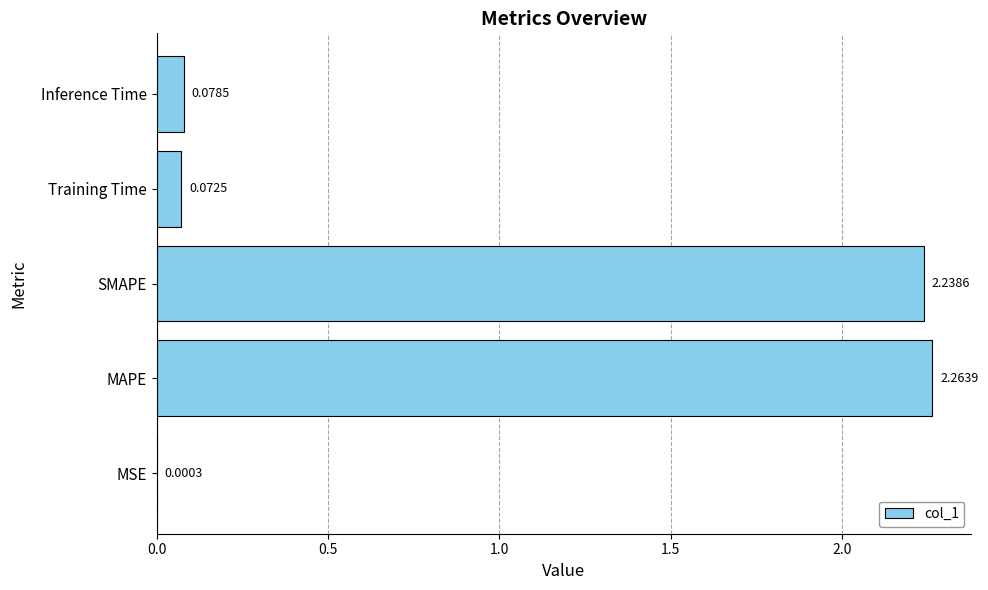

What is the ratio of the value at SMAPE to the value at MAPE?

1.0